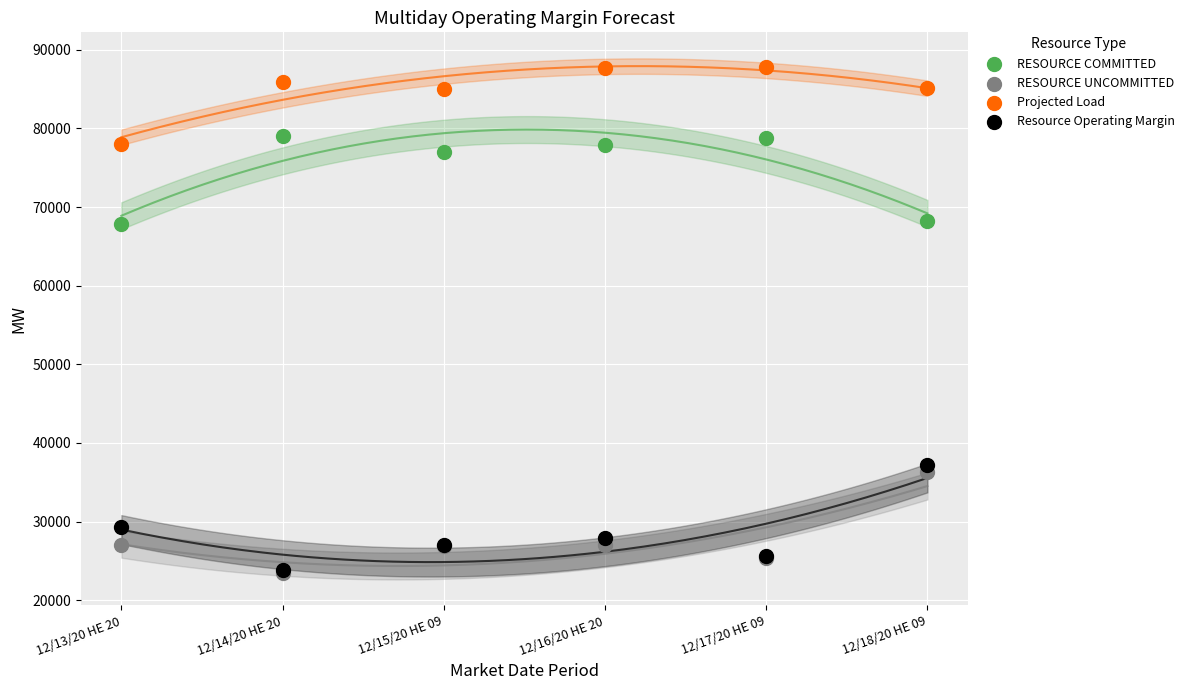

In the RESOURCE COMMITTED series, what Y value is closest to 73441?

77041.2